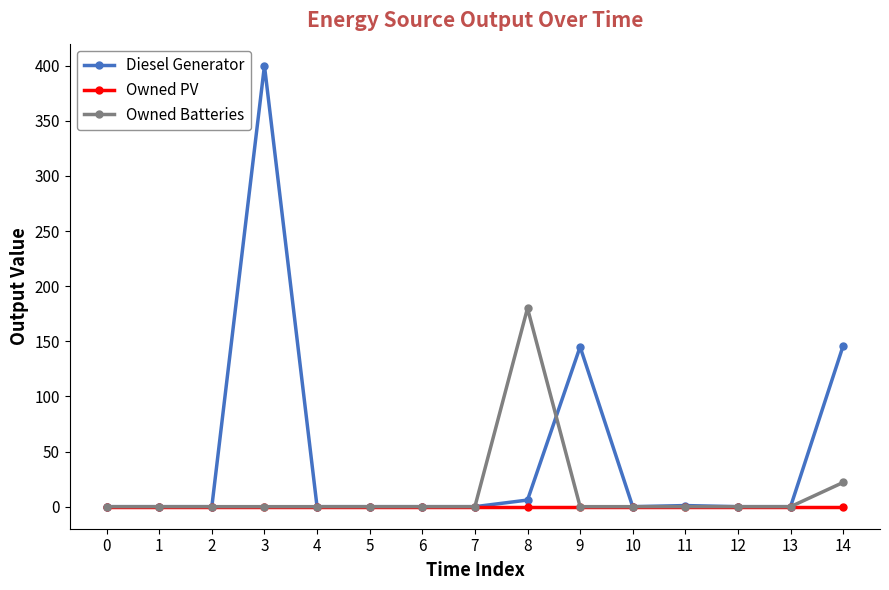

Is it true that Owned PV equals 0 at 6?

True